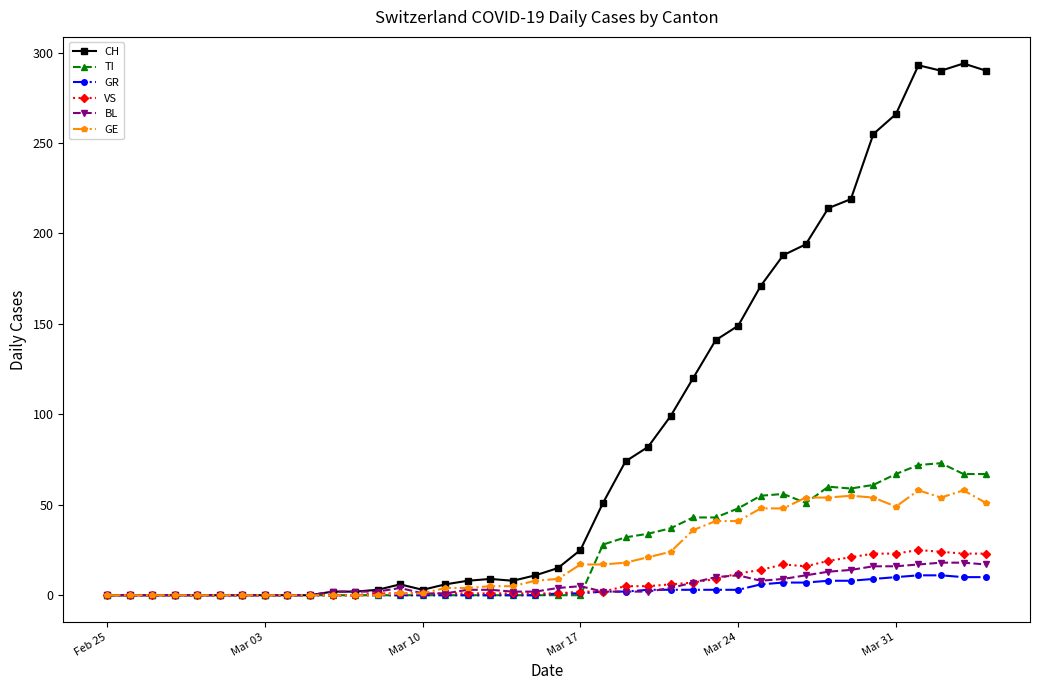

How many distinct data groups are displayed?

6